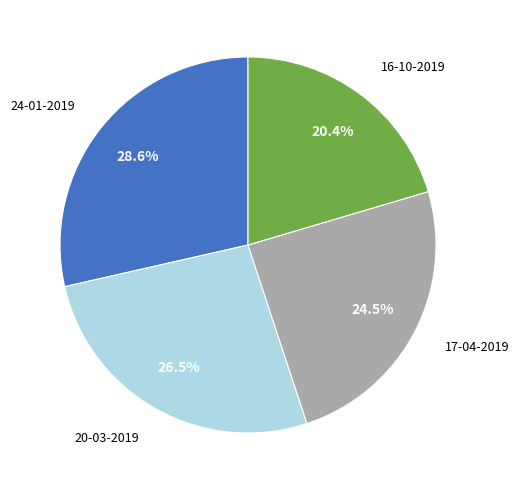

Is there a majority slice in this chart?

No